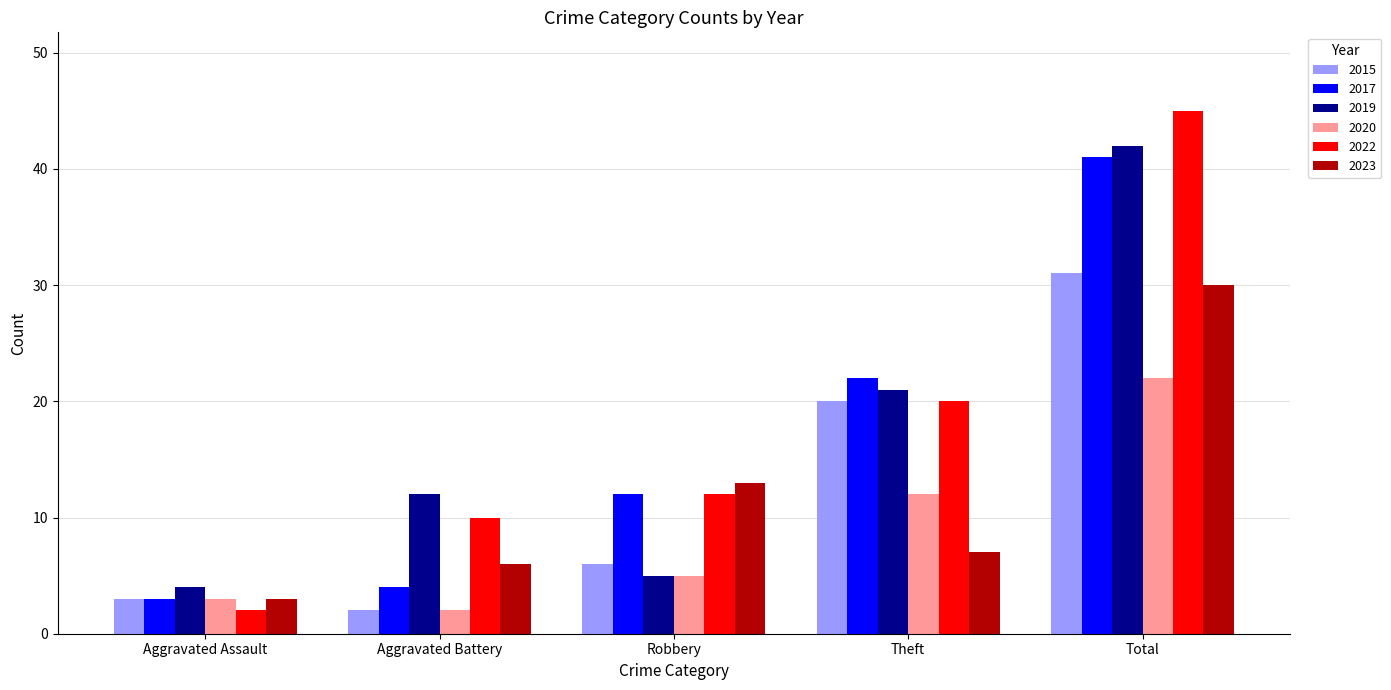

Is it true that 2023 equals 6 at Aggravated Battery?

True